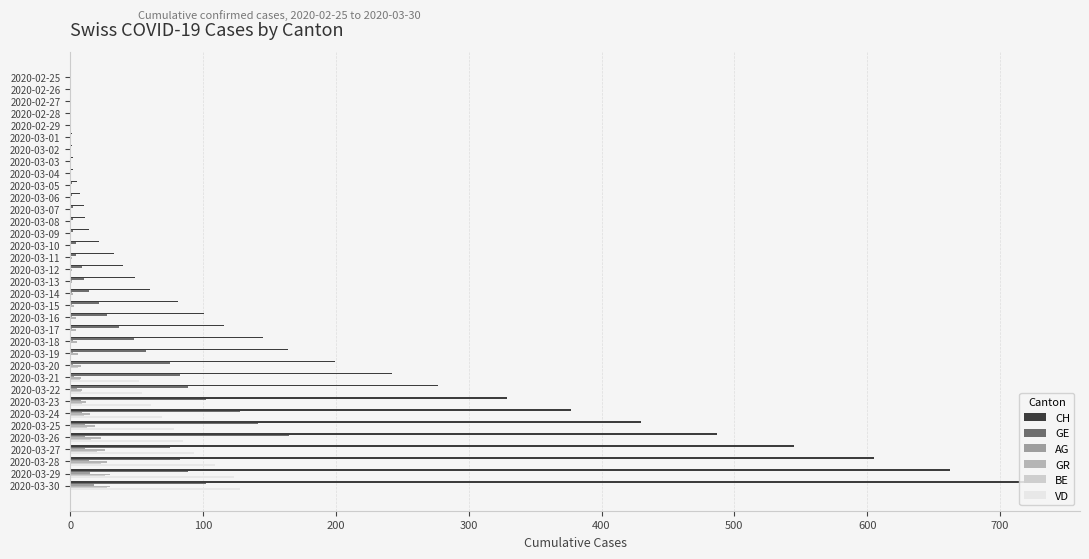

Count the number of categories in the chart.

35